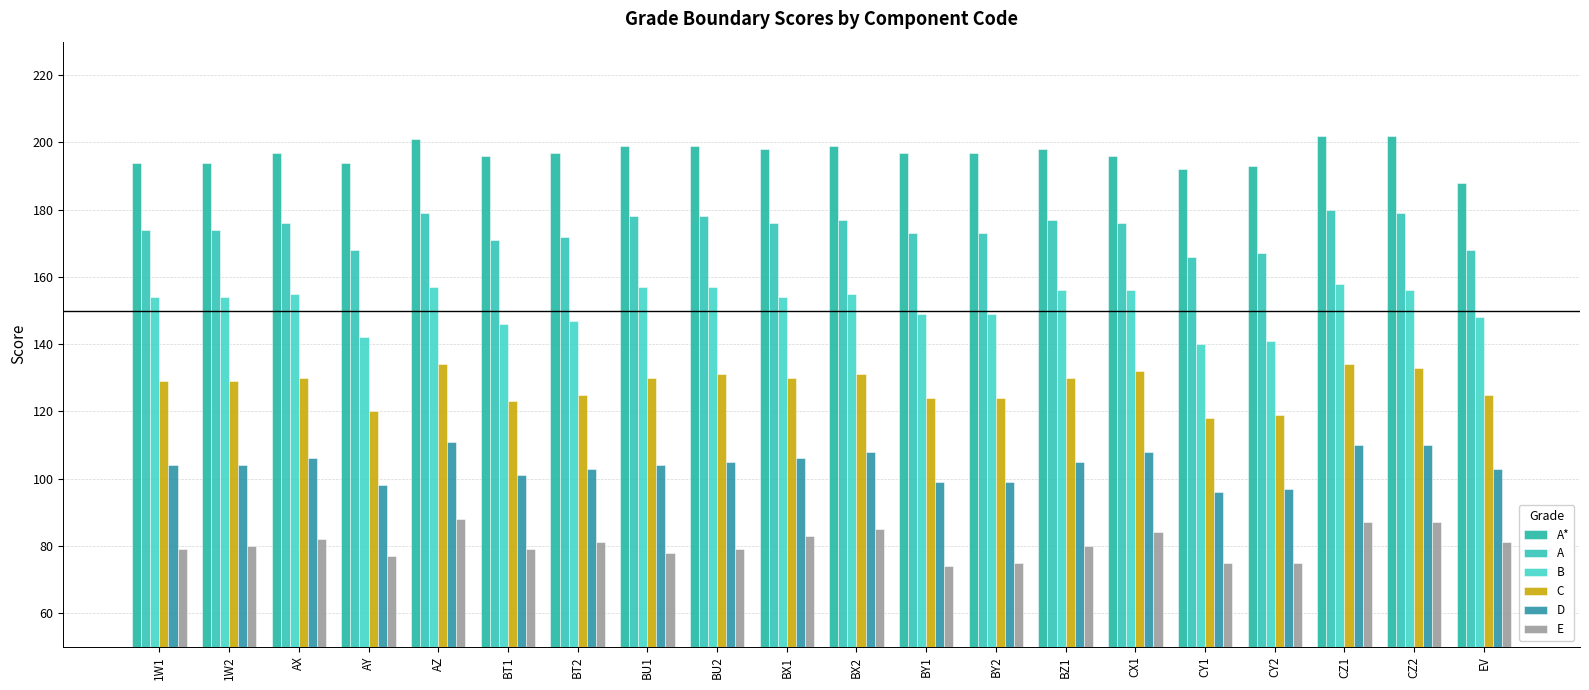

Rank the series by their average value, from lowest to highest.

E, D, C, B, A, A*